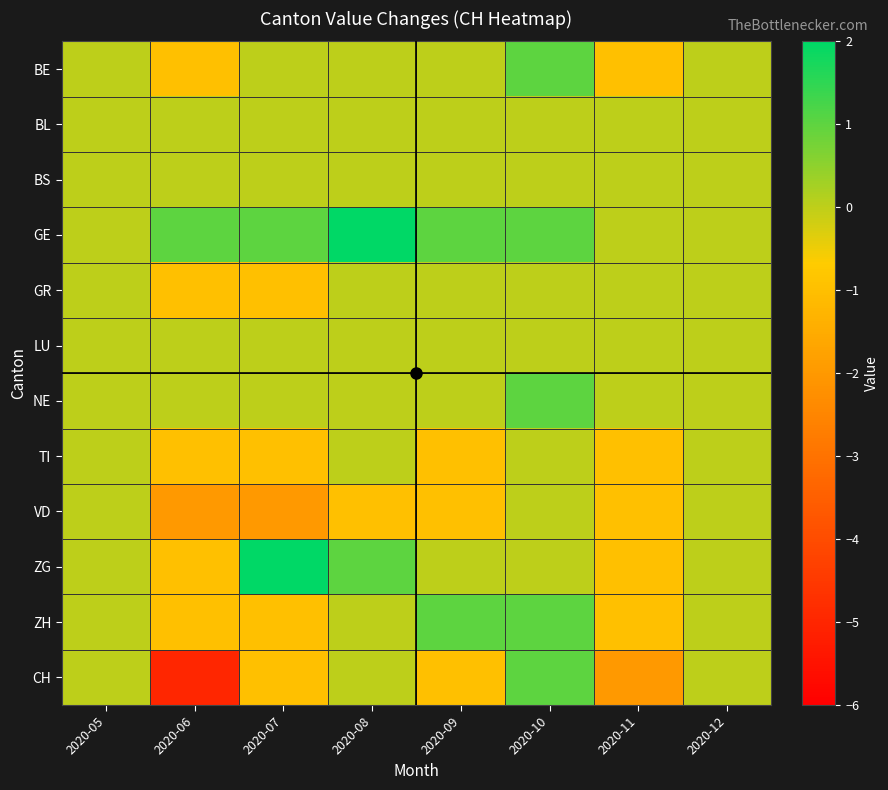

Rank the series by their maximum value, from lowest to highest.

BL, BS, GR, LU, TI, VD, BE, NE, ZH, CH, GE, ZG